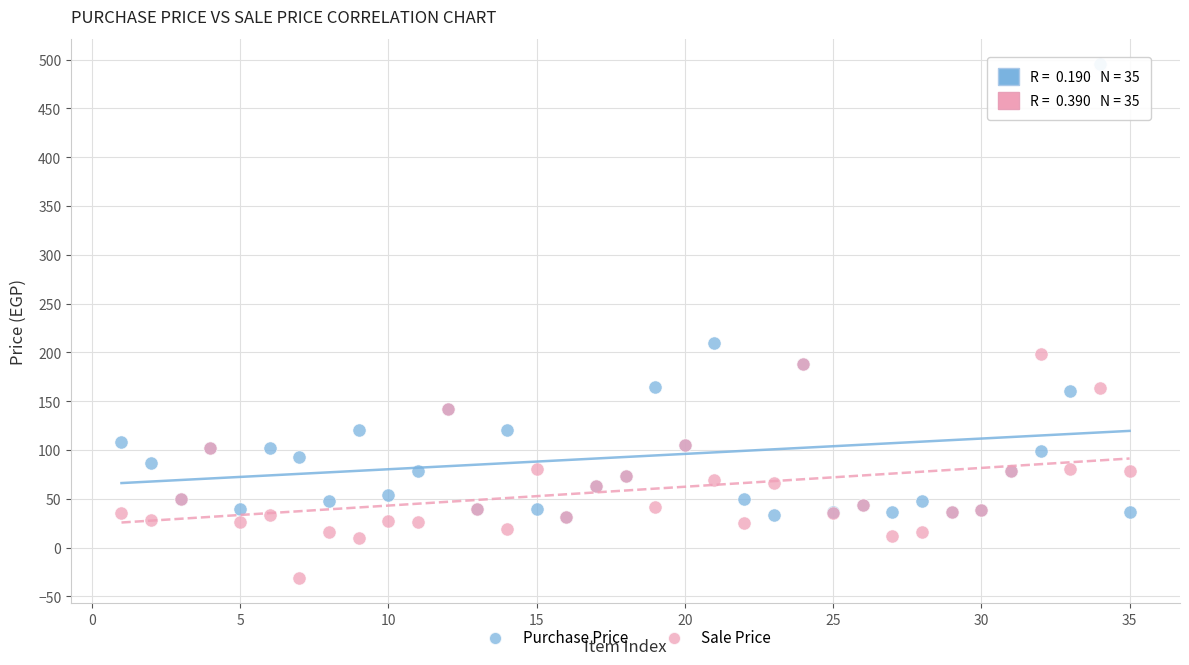

Which series contains the highest Y value?

Purchase Price